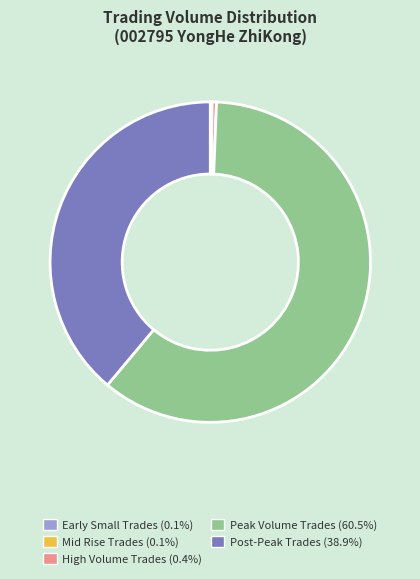

Is there any slice that represents more than half of the pie?

Yes